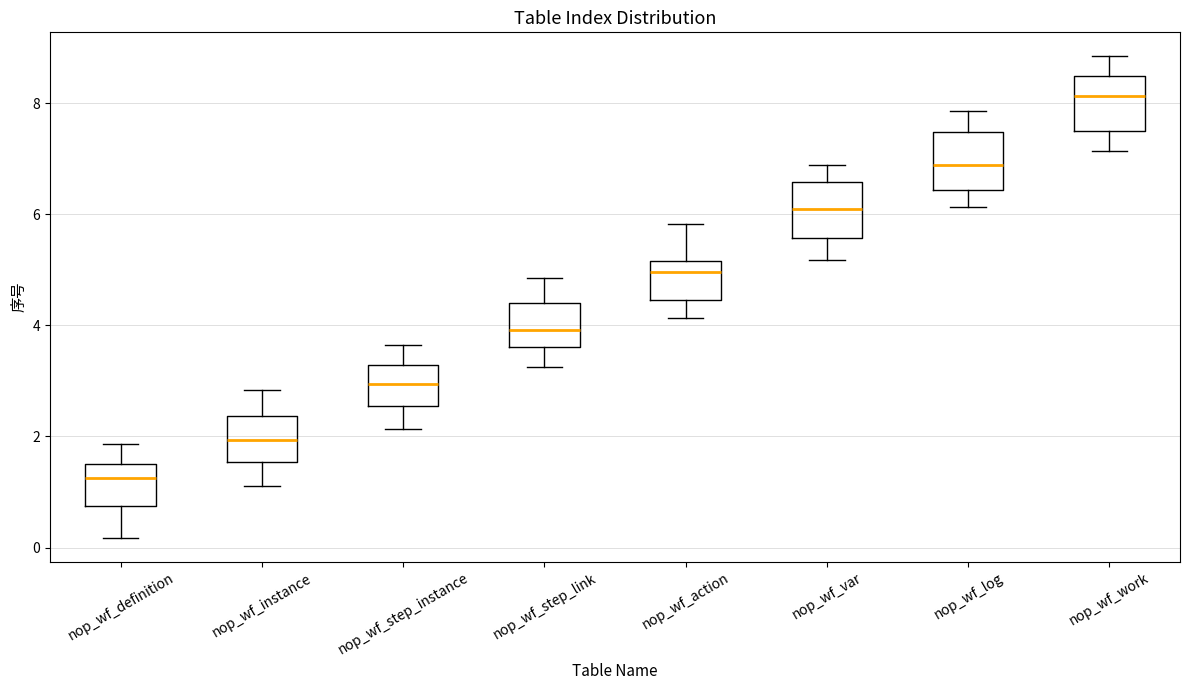

Reading left to right, read every box against the y-axis: the position of its median line, the range the box covers, and the ends of its whiskers. The values are not printed on the chart, so give them approximately, as read against the axis.

nop_wf_definition: median 1.2, box 0.8 to 1.6, whiskers 0.2 to 1.8
nop_wf_instance: median 2.0, box 1.6 to 2.4, whiskers 1.2 to 2.8
nop_wf_step_instance: median 3.0, box 2.6 to 3.2, whiskers 2.2 to 3.6
nop_wf_step_link: median 4.0, box 3.6 to 4.4, whiskers 3.2 to 4.8
nop_wf_action: median 5.0, box 4.4 to 5.2, whiskers 4.2 to 5.8
nop_wf_var: median 6.0, box 5.6 to 6.6, whiskers 5.2 to 6.8
nop_wf_log: median 6.8, box 6.4 to 7.4, whiskers 6.2 to 7.8
nop_wf_work: median 8.2, box 7.4 to 8.4, whiskers 7.2 to 8.8